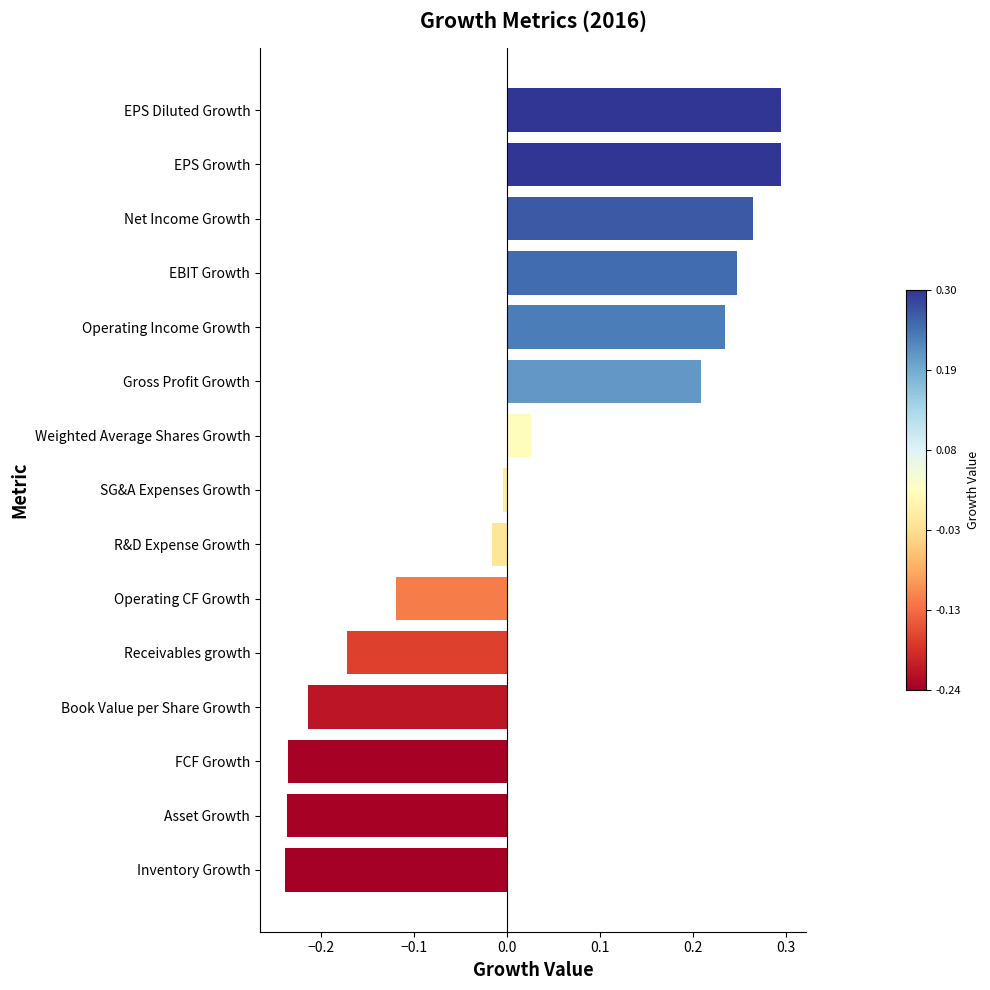

What is the change in value from Book Value per Share Growth to Operating Income Growth?

+0.4